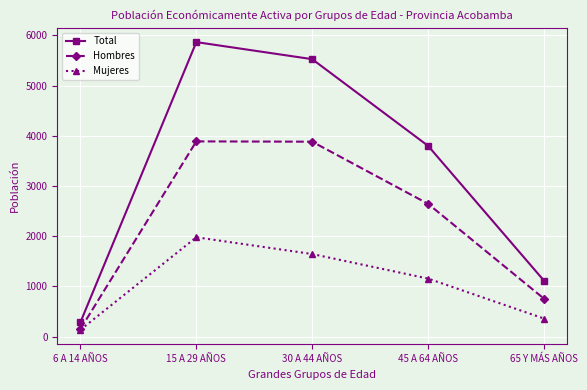

At which category does Total reach its first local peak?

15 A 29 AÑOS